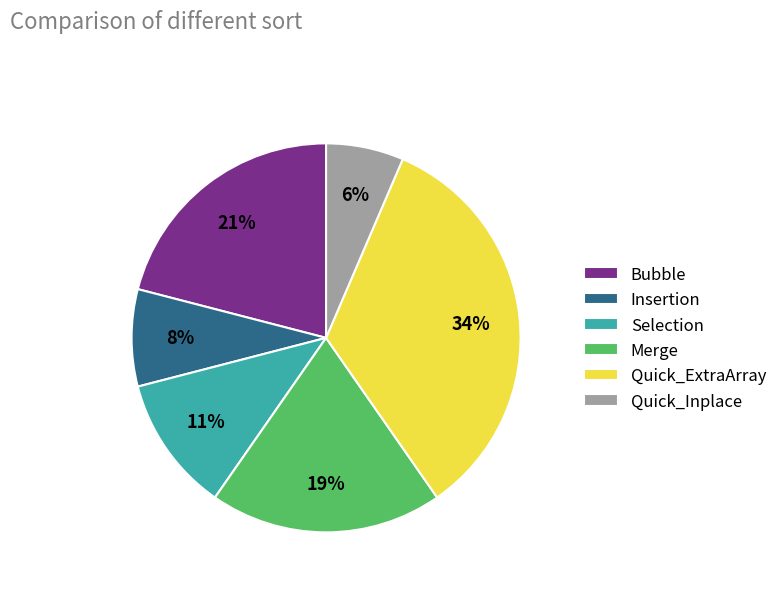

What is the smallest slice in the pie chart?

Quick_Inplace